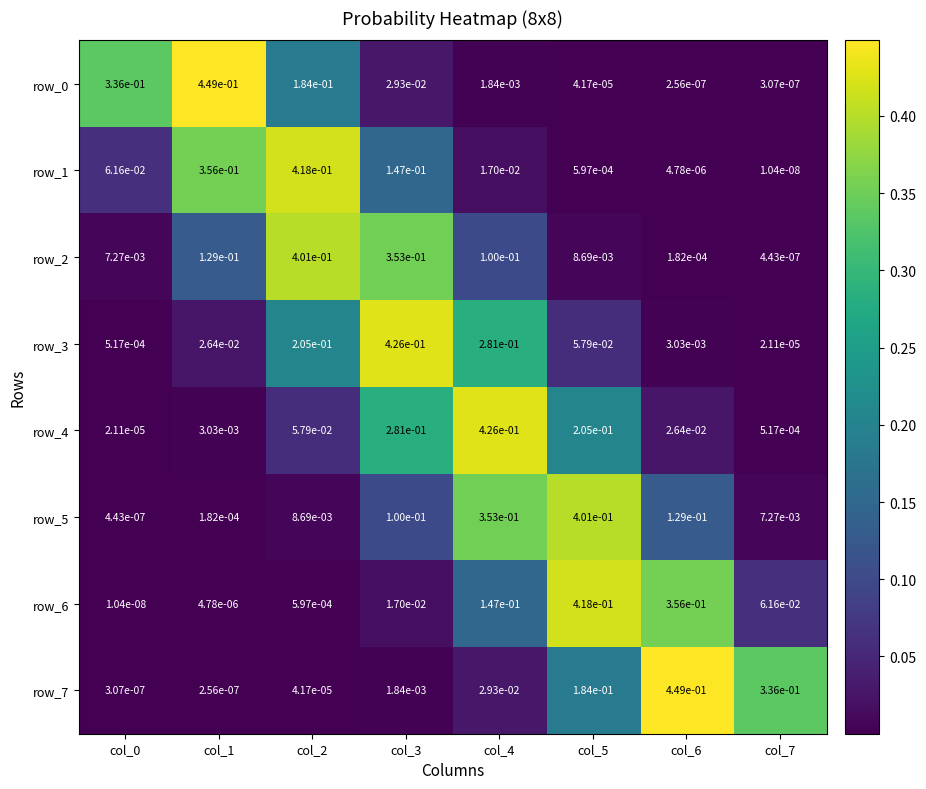

Is the value of row_6 at col_7 greater than the value of row_5 at col_0?

Yes